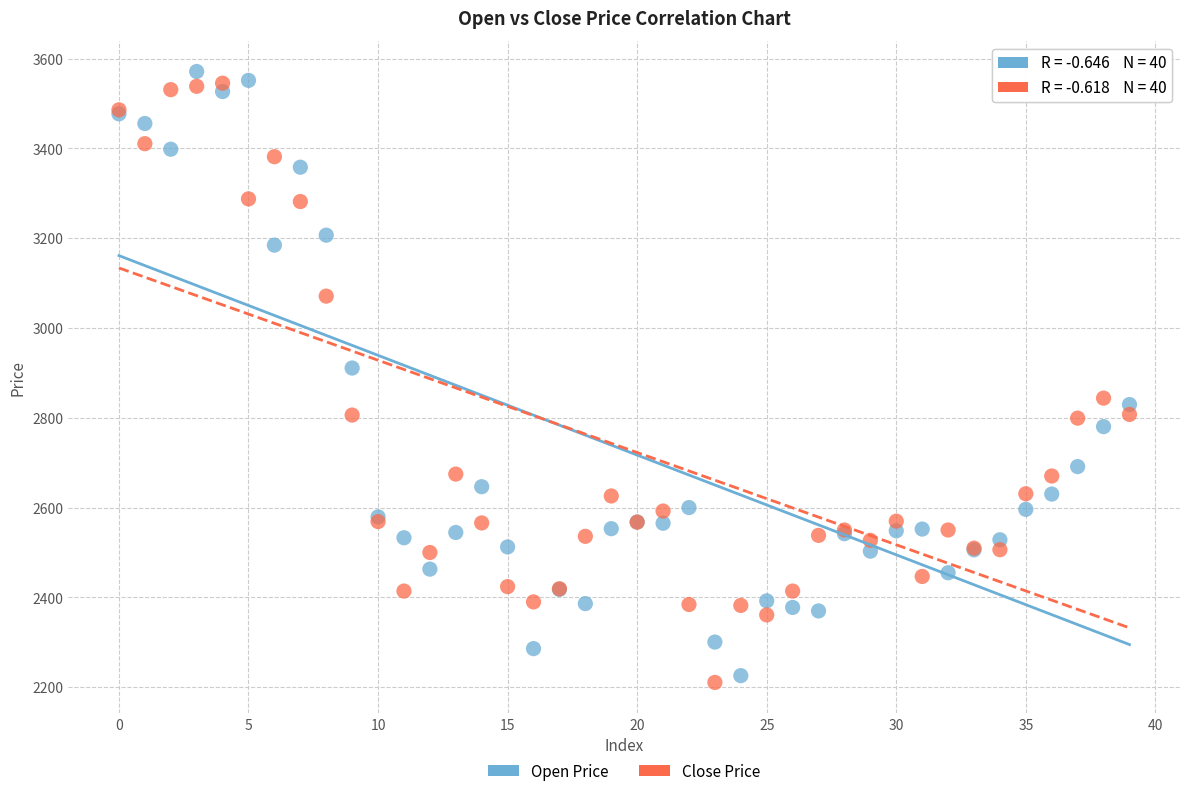

Which series reaches the maximum Y coordinate?

Open Price